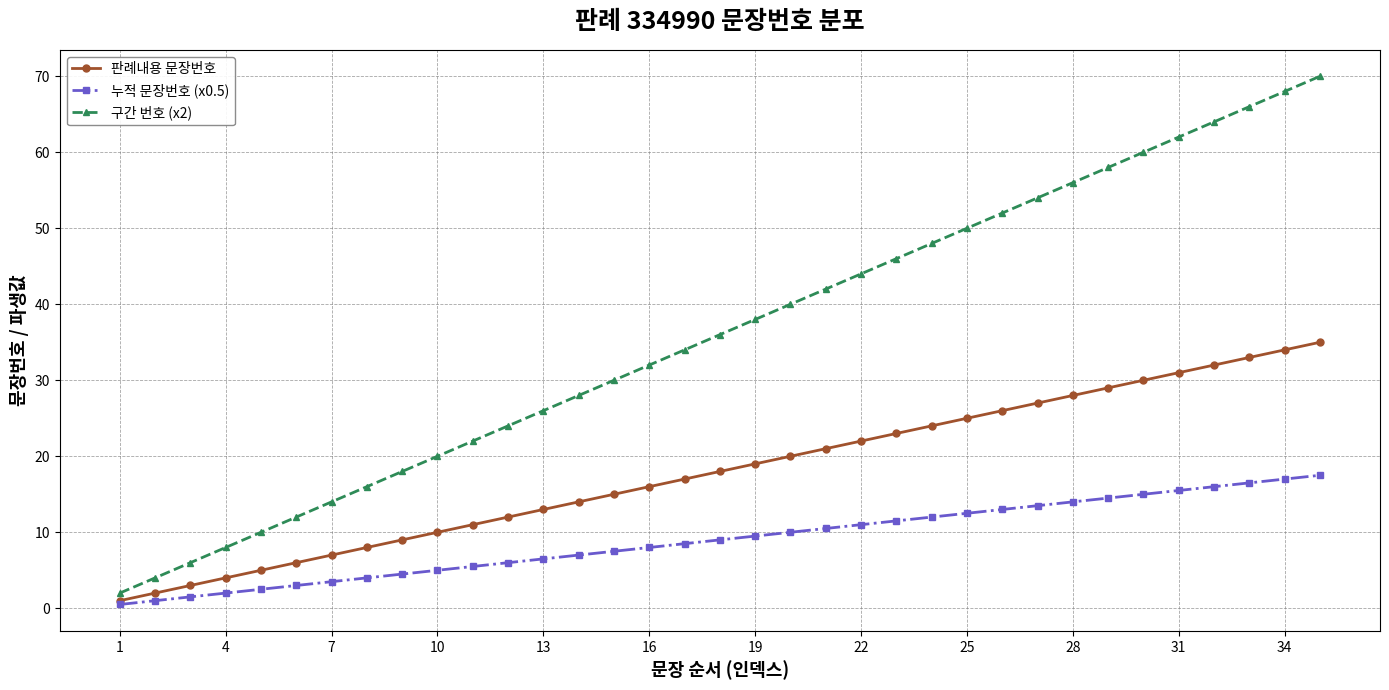

Reading left to right, extract all data points from this chart.

판례내용 문장번호: 1.0	2.0	3.0	4.0	5.0	6.0	7.0	8.0	9.0	10.0	11.0	12.0	13.0	14.0	15.0	16.0	17.0	18.0	19.0	20.0	21.0	22.0	23.0	24.0	25.0	26.0	27.0	28.0	29.0	30.0	31.0	32.0	33.0	34.0	35.0
누적 문장번호 (x0.5): 0.5	1.0	1.5	2.0	2.5	3.0	3.5	4.0	4.5	5.0	5.5	6.0	6.5	7.0	7.5	8.0	8.5	9.0	9.5	10.0	10.5	11.0	11.5	12.0	12.5	13.0	13.5	14.0	14.5	15.0	15.5	16.0	16.5	17.0	17.5
구간 번호 (x2): 2.0	4.0	6.0	8.0	10.0	12.0	14.0	16.0	18.0	20.0	22.0	24.0	26.0	28.0	30.0	32.0	34.0	36.0	38.0	40.0	42.0	44.0	46.0	48.0	50.0	52.0	54.0	56.0	58.0	60.0	62.0	64.0	66.0	68.0	70.0